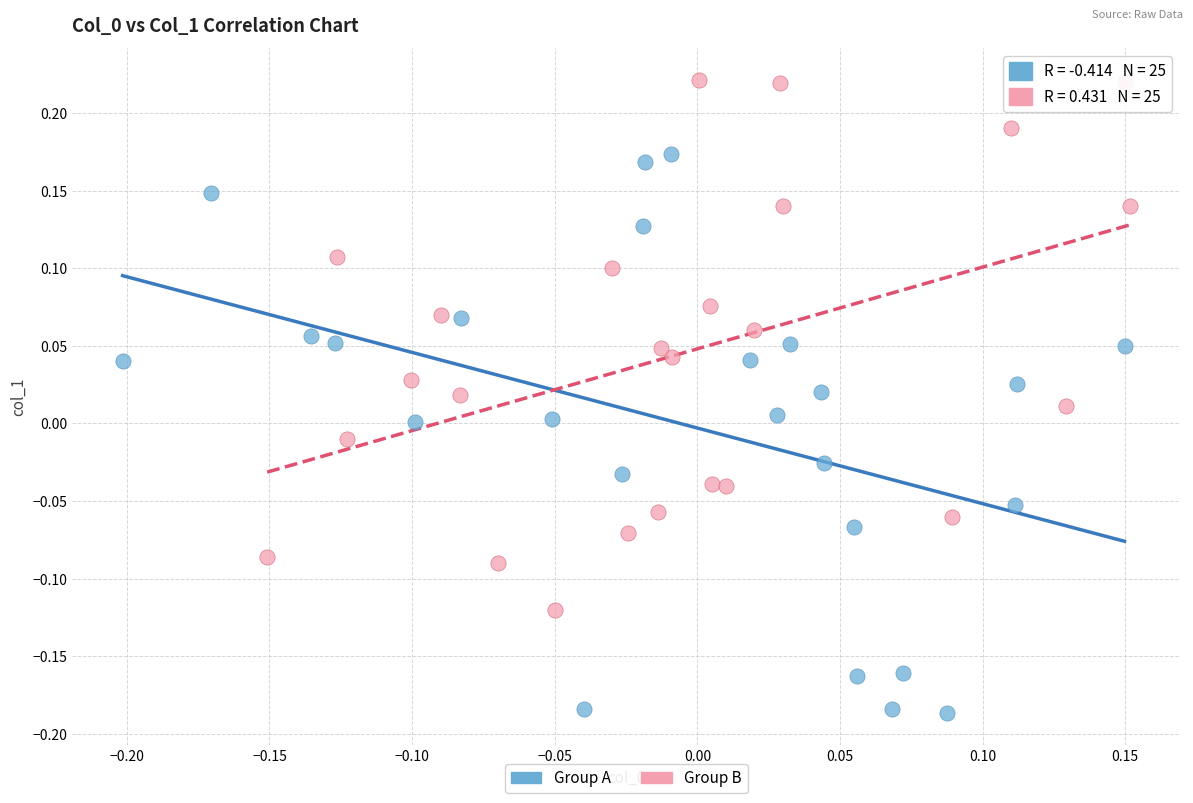

Which series reaches the maximum Y coordinate?

Group B